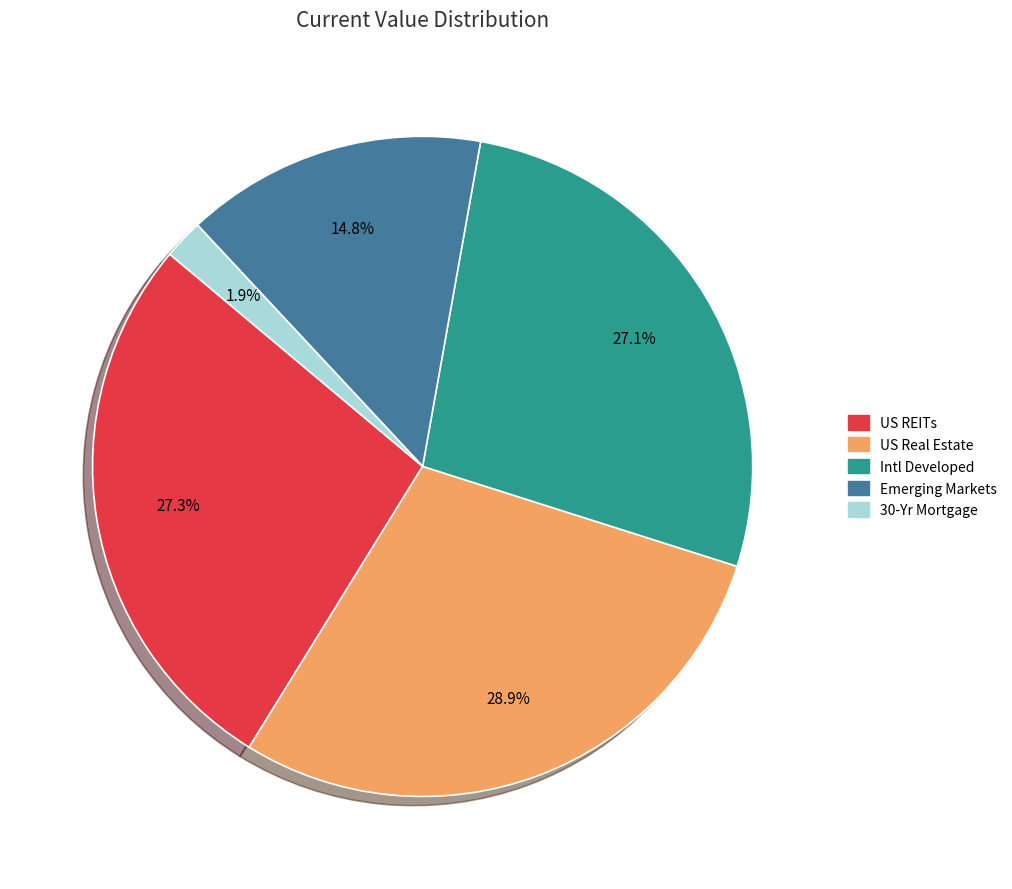

To the nearest percent, what portion does US REITs represent?

27%